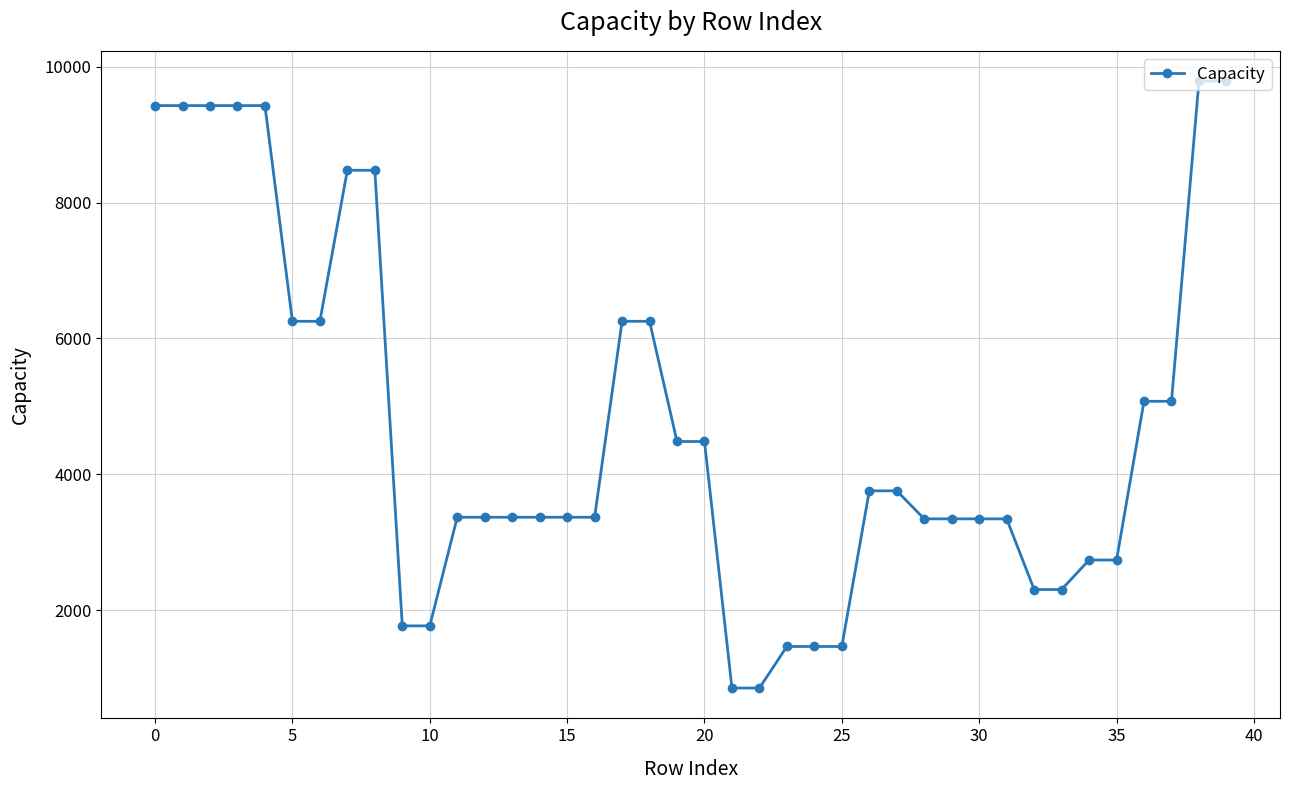

What is the value of the 29th point from the left?

3345.0